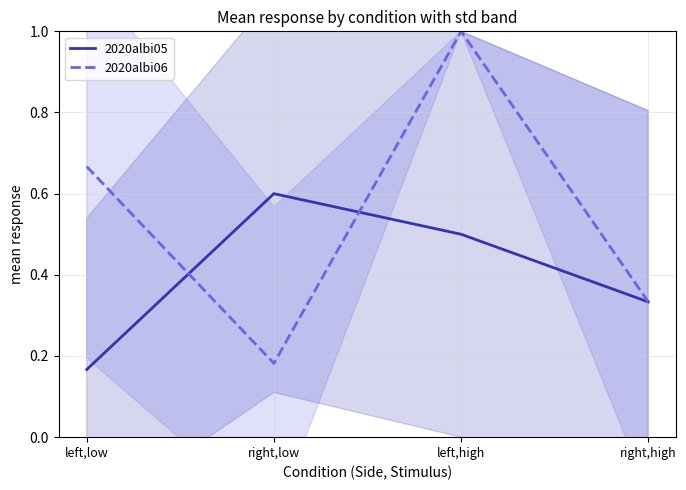

The 2020albi06 series shows 0.3 at left,high. True or false?

False